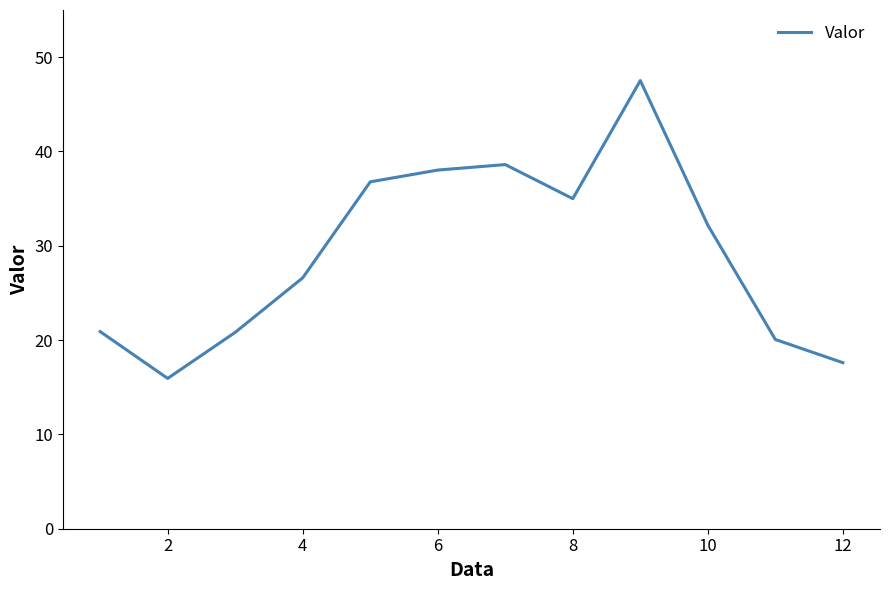

What is the greatest value displayed?

47.5